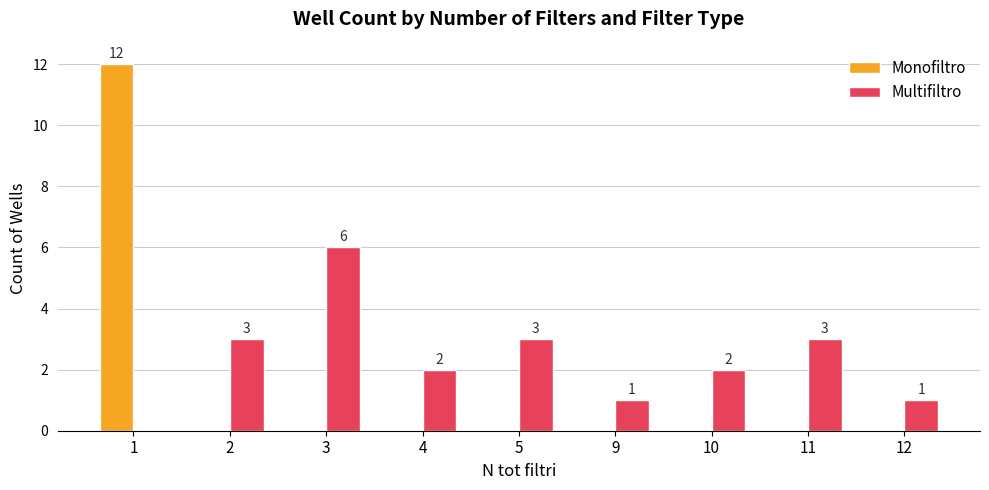

Are the bars horizontal?

No